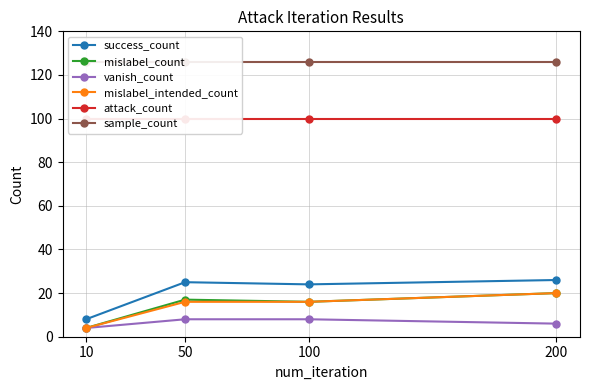

At which label does mislabel_intended_count reach its peak?

200